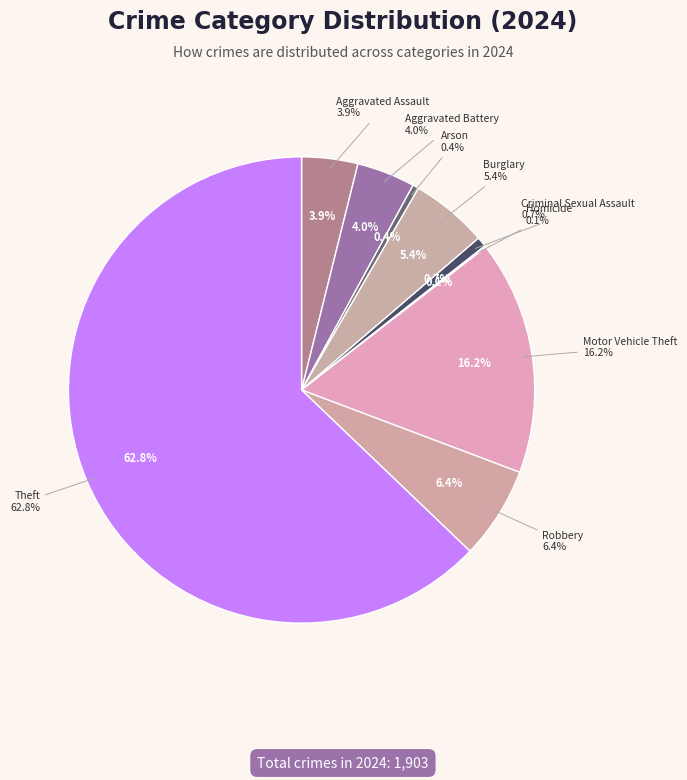

What percentage is the Aggravated Battery slice, to the nearest percent?

4%